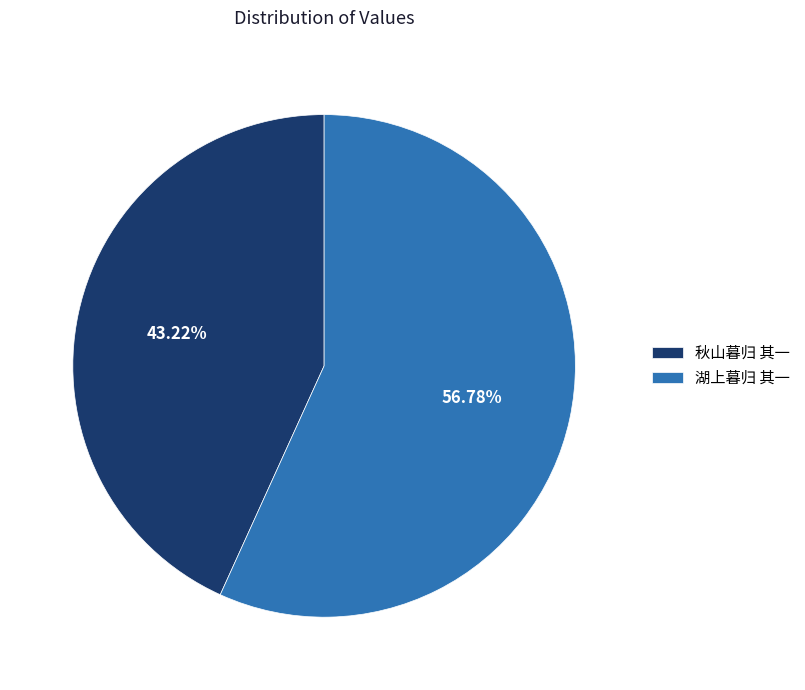

What percentage do 湖上暮归 其一 and 秋山暮归 其一 together represent?

100.0%